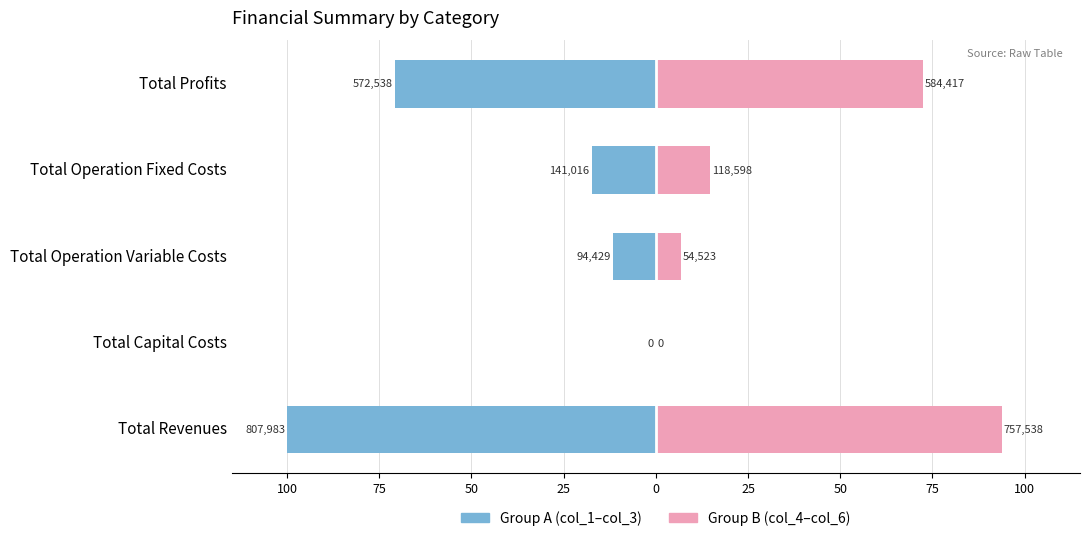

What is the difference between the maximum and minimum values in the col_4 / col_5 / col_6 (Group B) series?

93.8